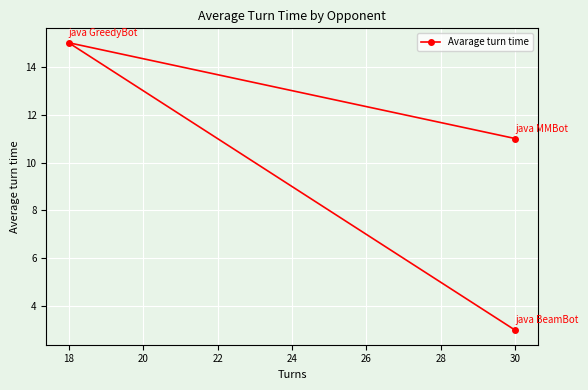

Count the values in the range 3 to 15.

3